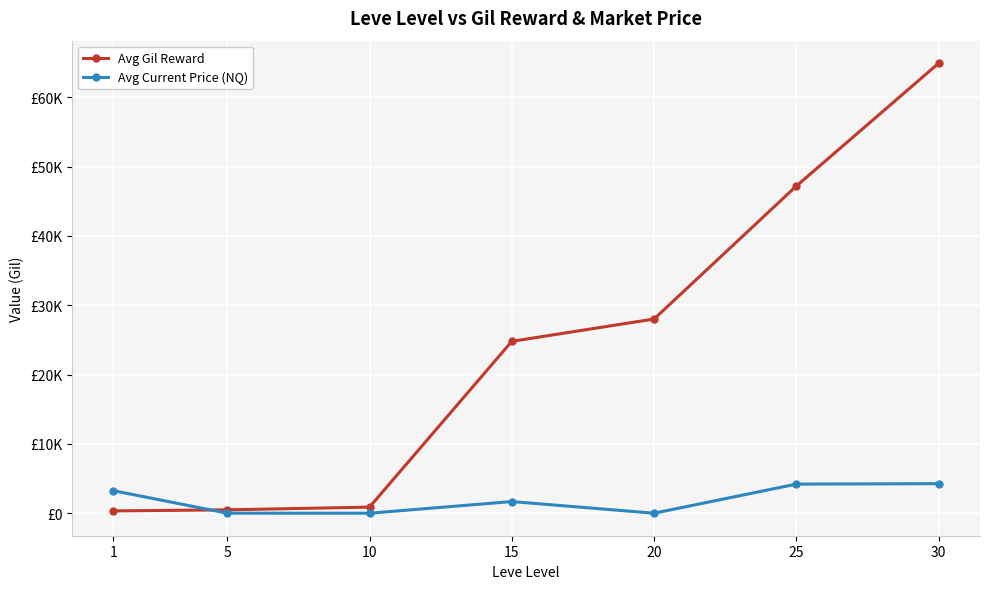

After their last crossing, which series has the higher values: Avg Gil Reward or Avg Current Price (NQ)?

Avg Gil Reward